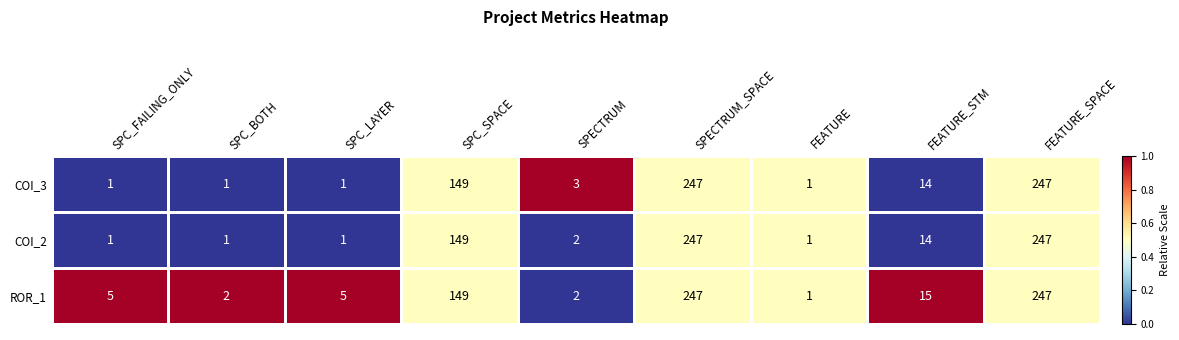

What is the maximum value shown in the chart?

247